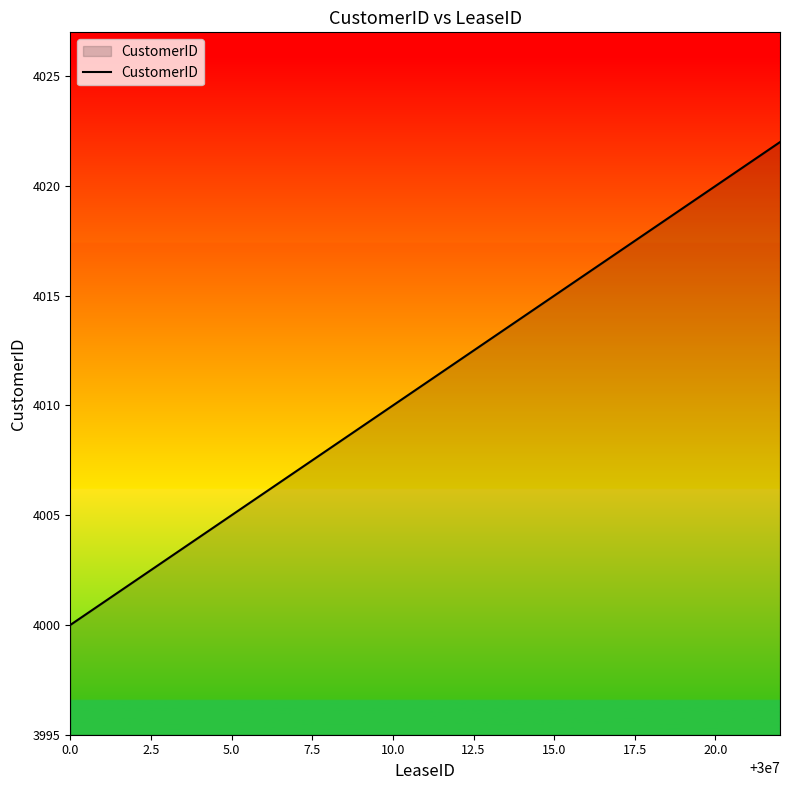

What is the maximum value shown in the chart?

4022